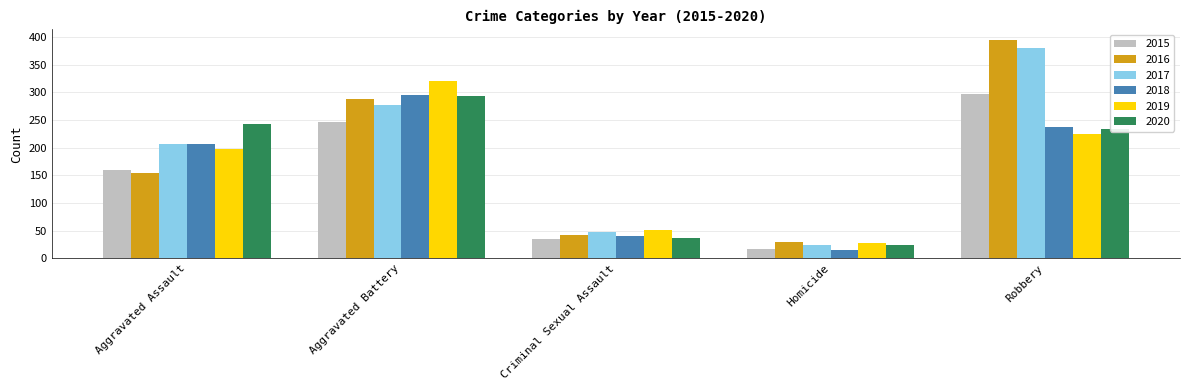

At Robbery, list the series in order from smallest to largest.

2019, 2020, 2018, 2015, 2017, 2016